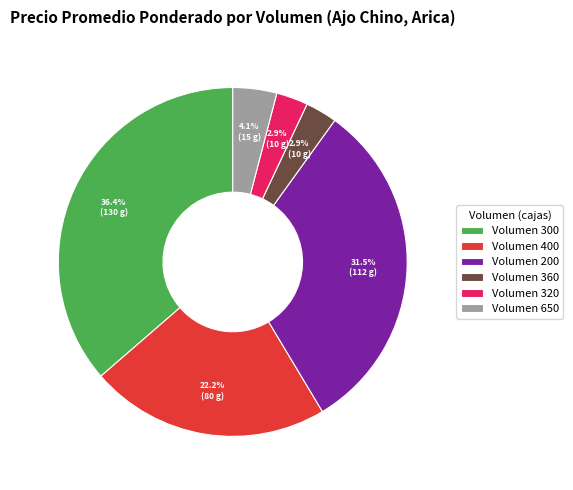

How many segments does this pie chart have?

6